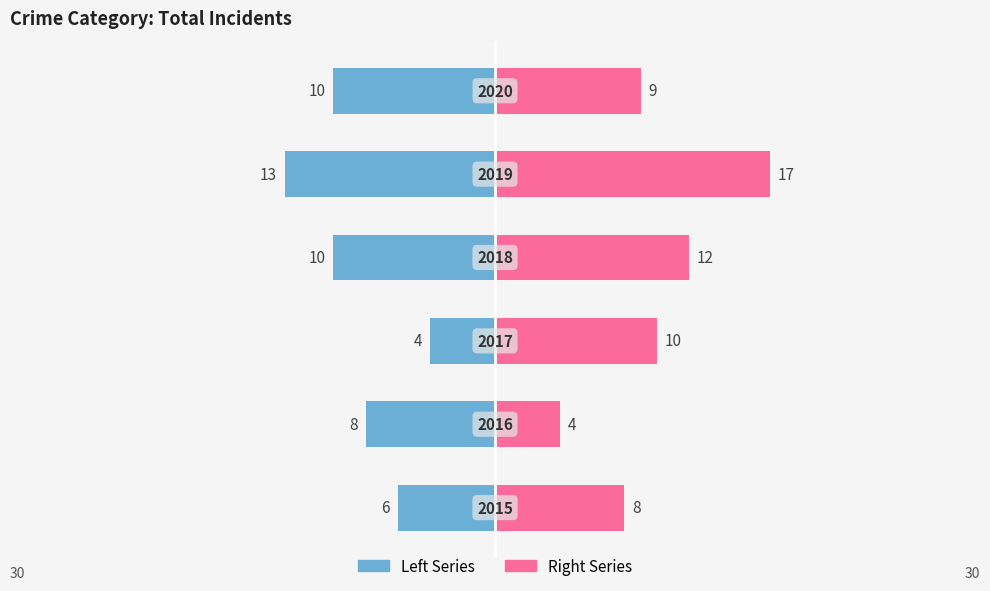

What is the difference between the second highest and minimum values in the Right (next year) series?

8